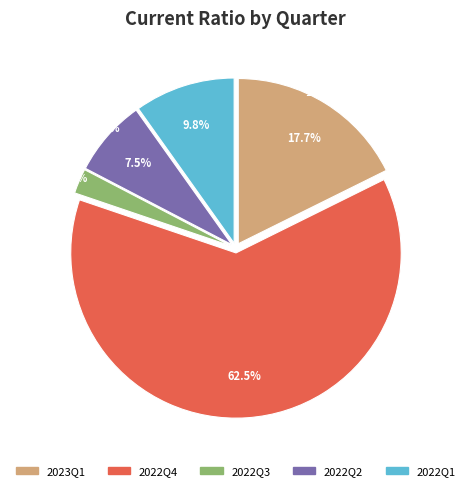

To the nearest percent, what is the difference between the largest and smallest slice percentages?

60%